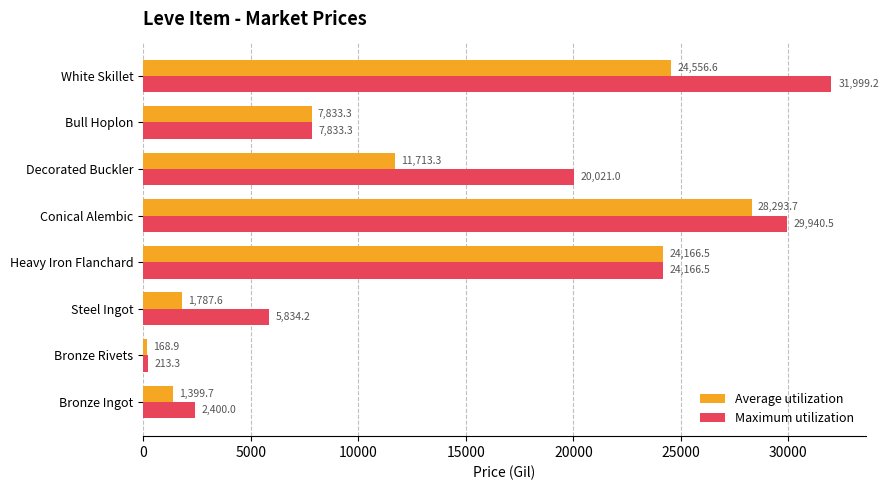

What is the average value of the Maximum utilization series?

15301.0